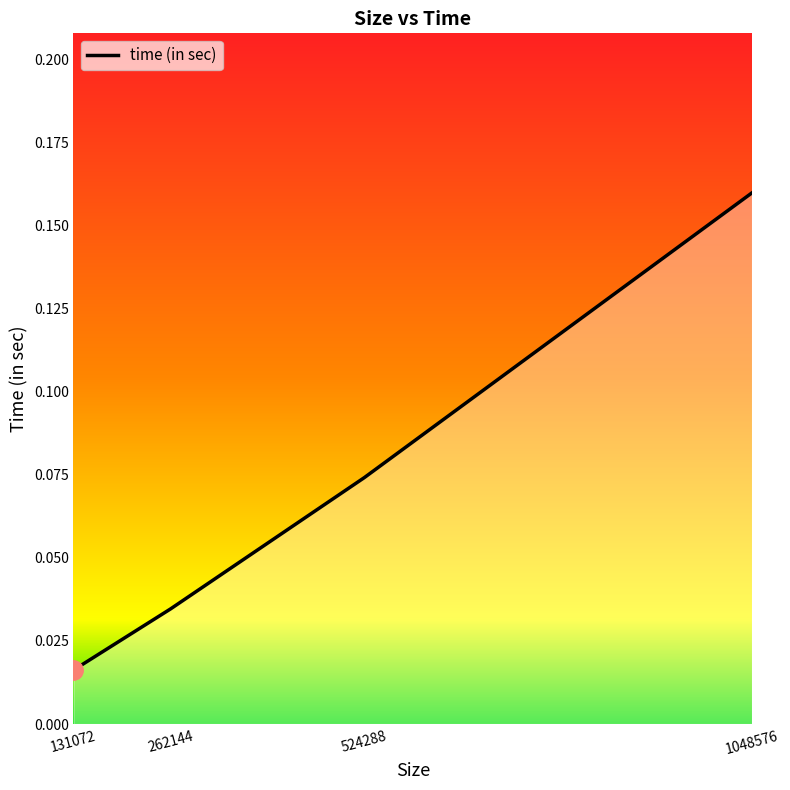

What is the average value?

0.1